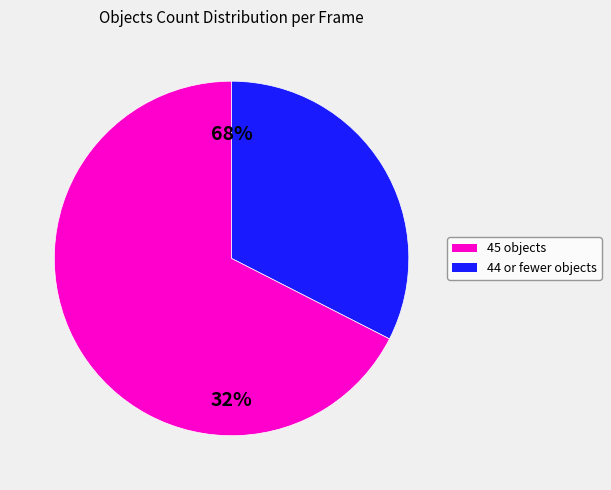

Does any single category account for the majority?

Yes